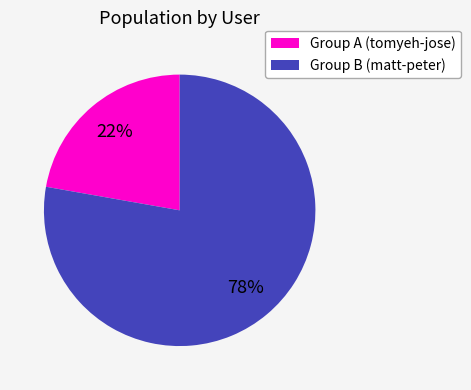

To the nearest percent, what is the average slice percentage?

50%